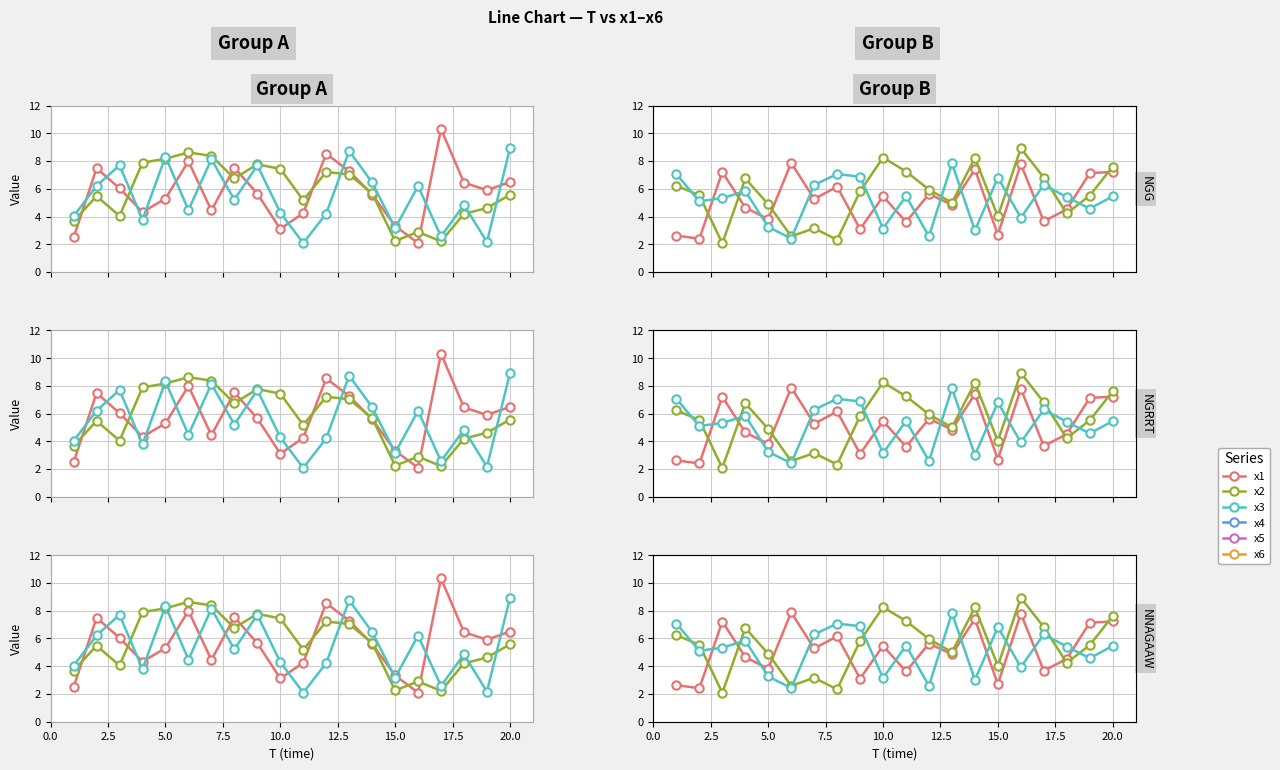

True or false: x3 and x4 cross at least once.

True